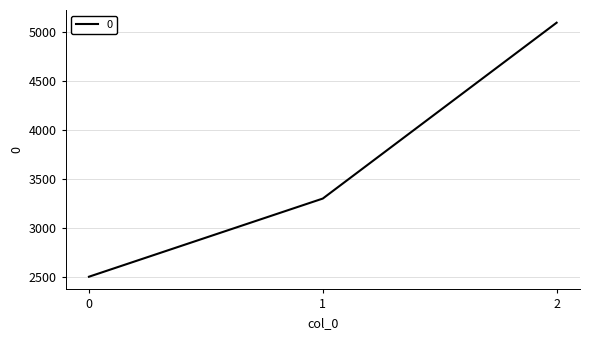

What is the ratio of the value at 1 to the value at 2?

0.6